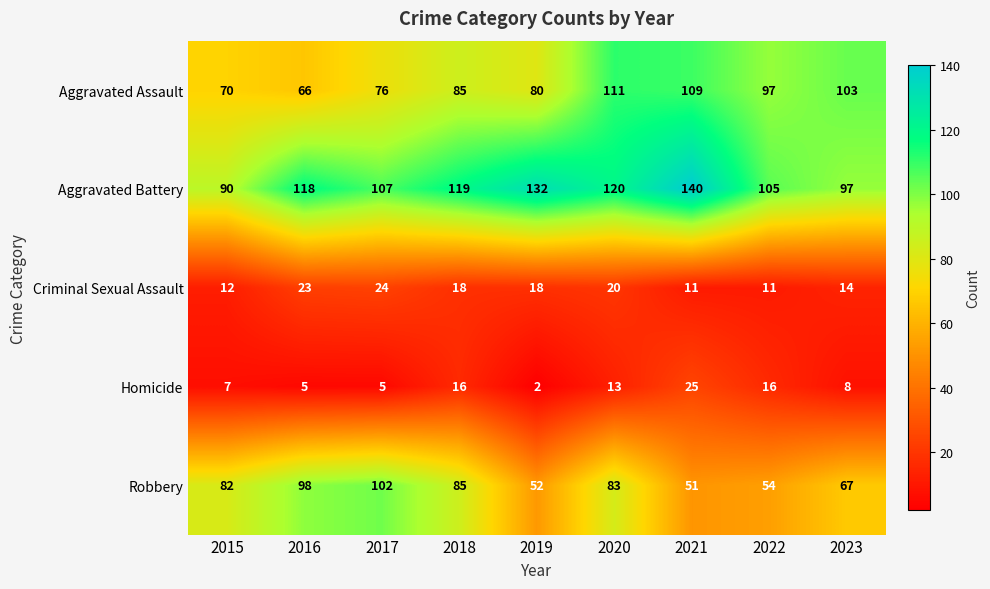

What is the difference between the second highest and second lowest values in the Homicide series?

11